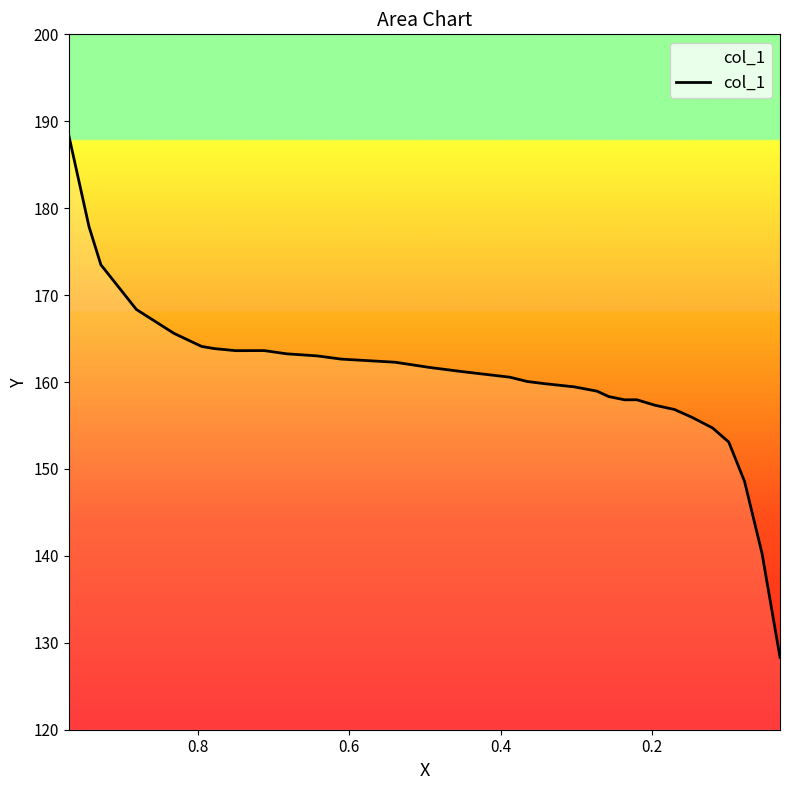

What is the maximum value shown in the chart?

188.3